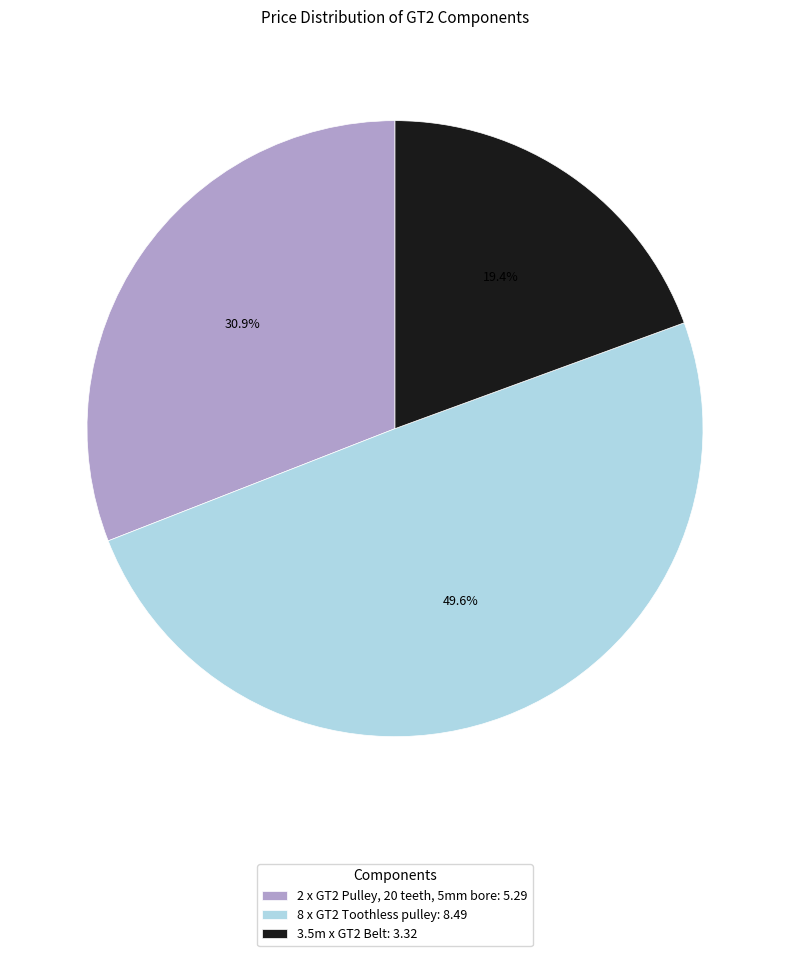

How many slices are in this pie chart?

3